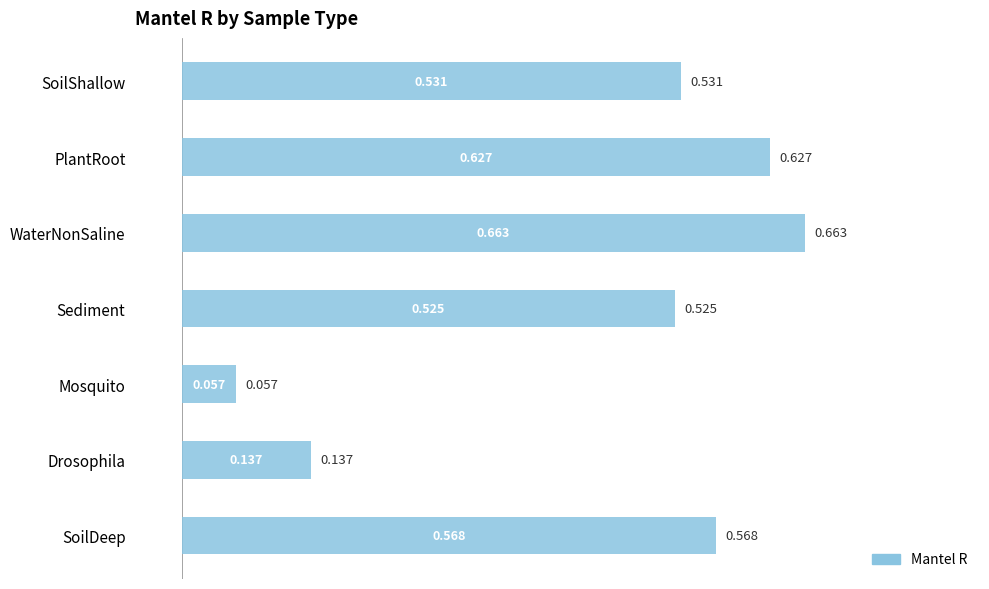

Where is the data nearest to the value 0?

Mosquito